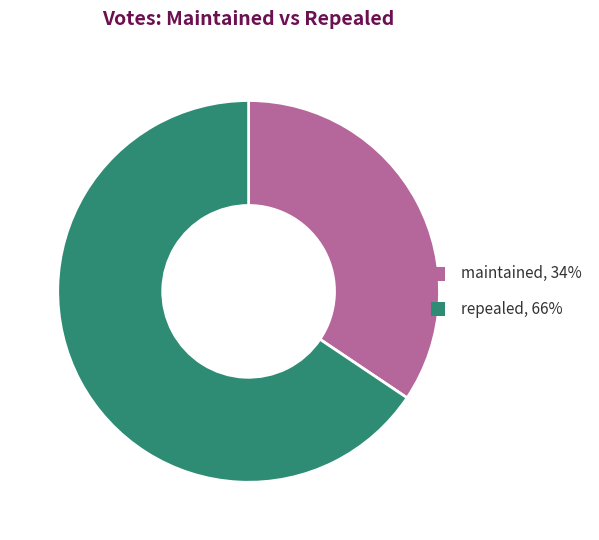

Is there any slice that represents more than half of the pie?

Yes